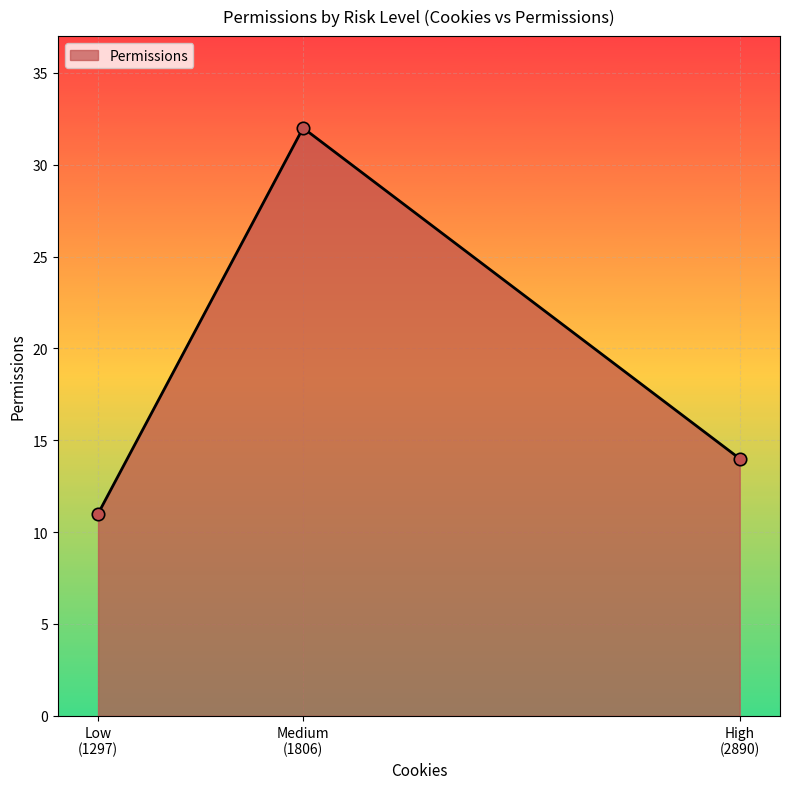

Which has a higher value, Medium (1806) or High (2890)?

Medium (1806)